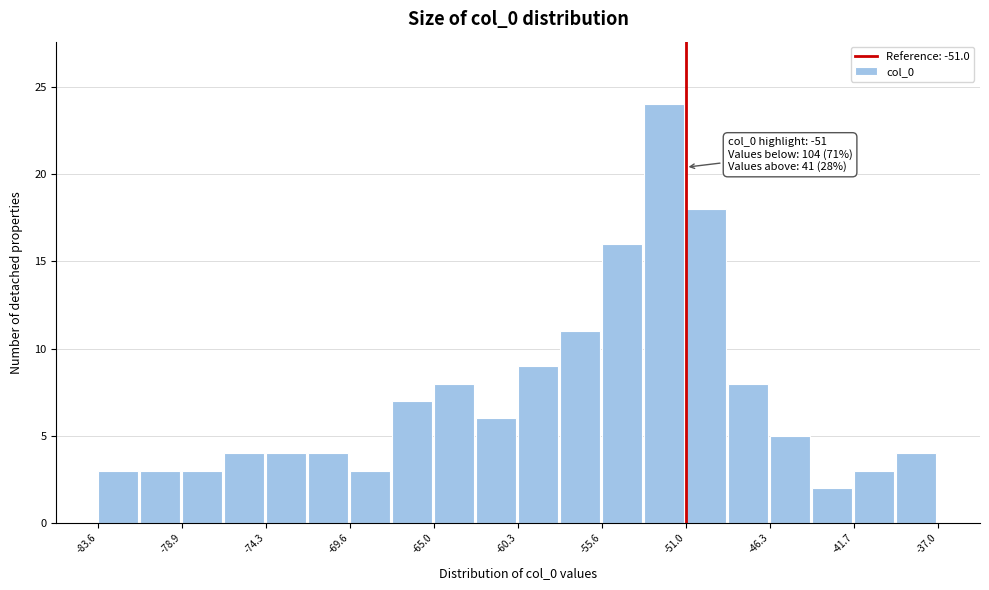

Over which range of the x-axis is the bar tallest?

-53.5 to -51.0